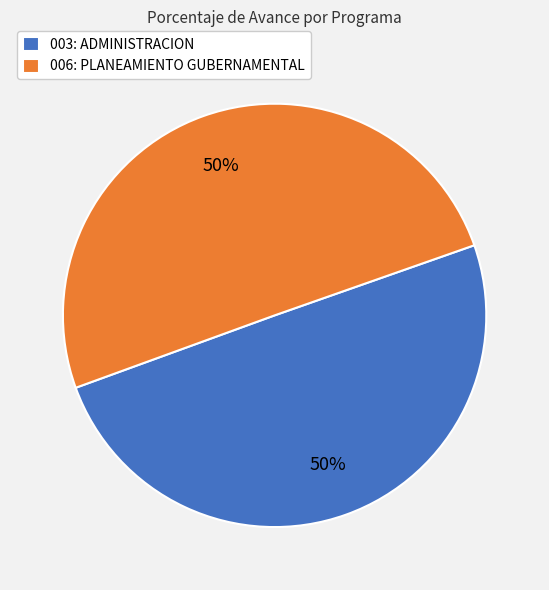

What percentage is the 003: ADMINISTRACION slice, to the nearest percent?

50%